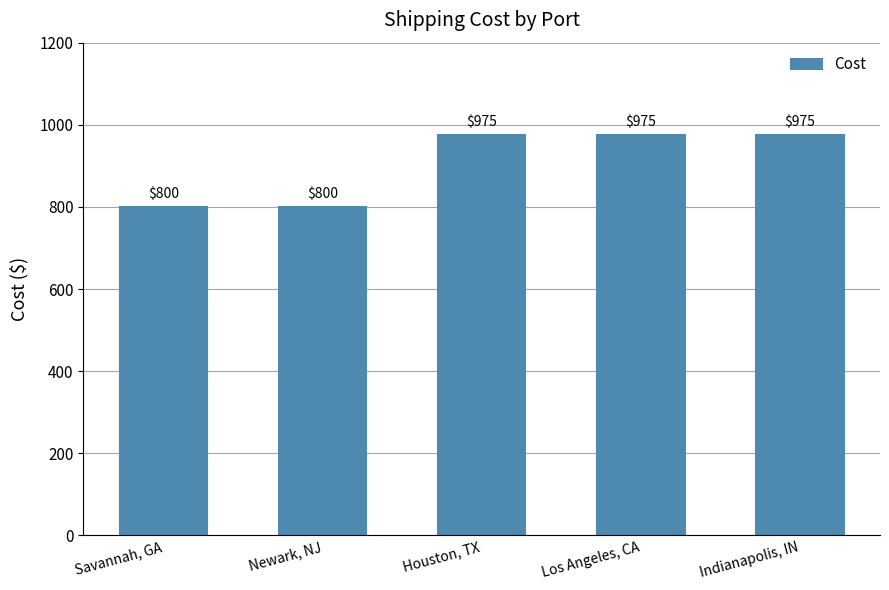

What is the average value?

905